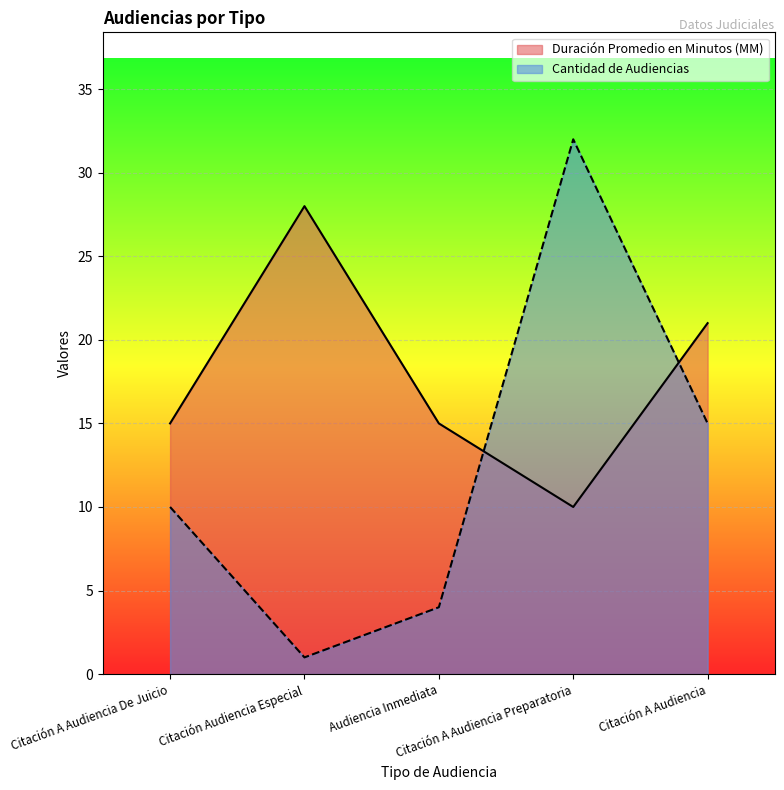

The value of Duración Promedio en Minutos (MM) at Citación A Audiencia De Juicio is 10. True or false?

False